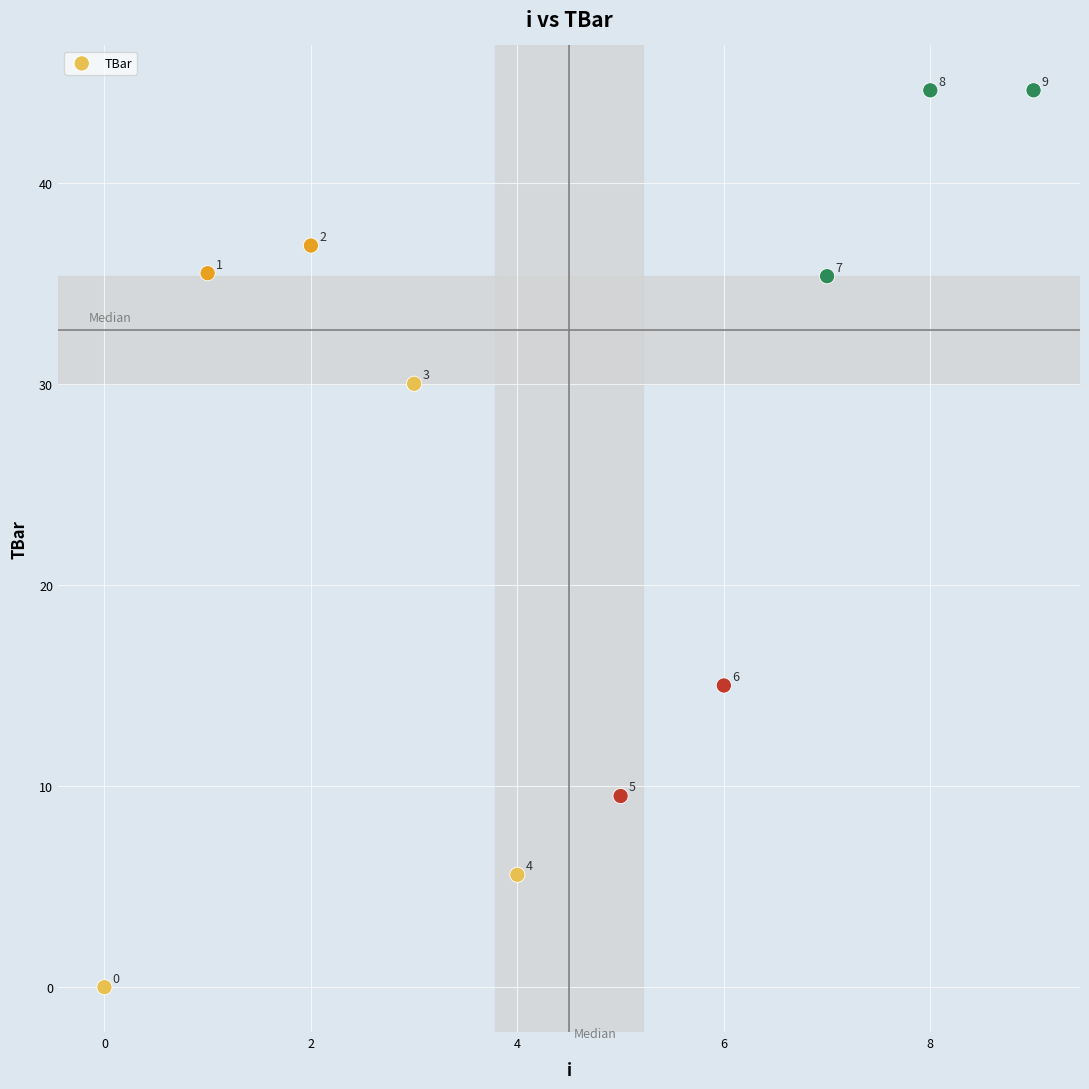

What is the average Y value?

25.7